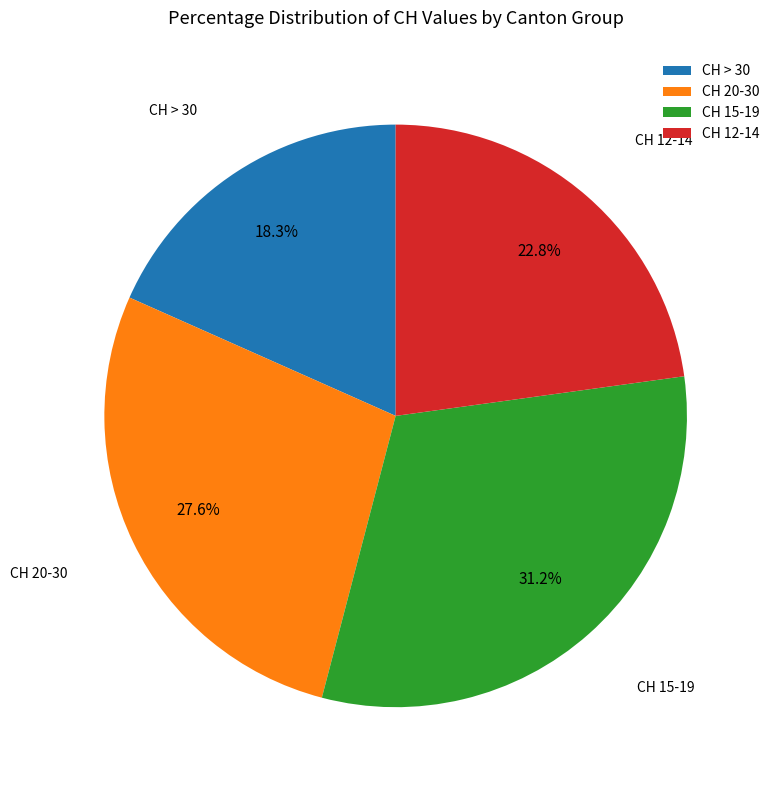

Which slice is the smallest?

CH > 30